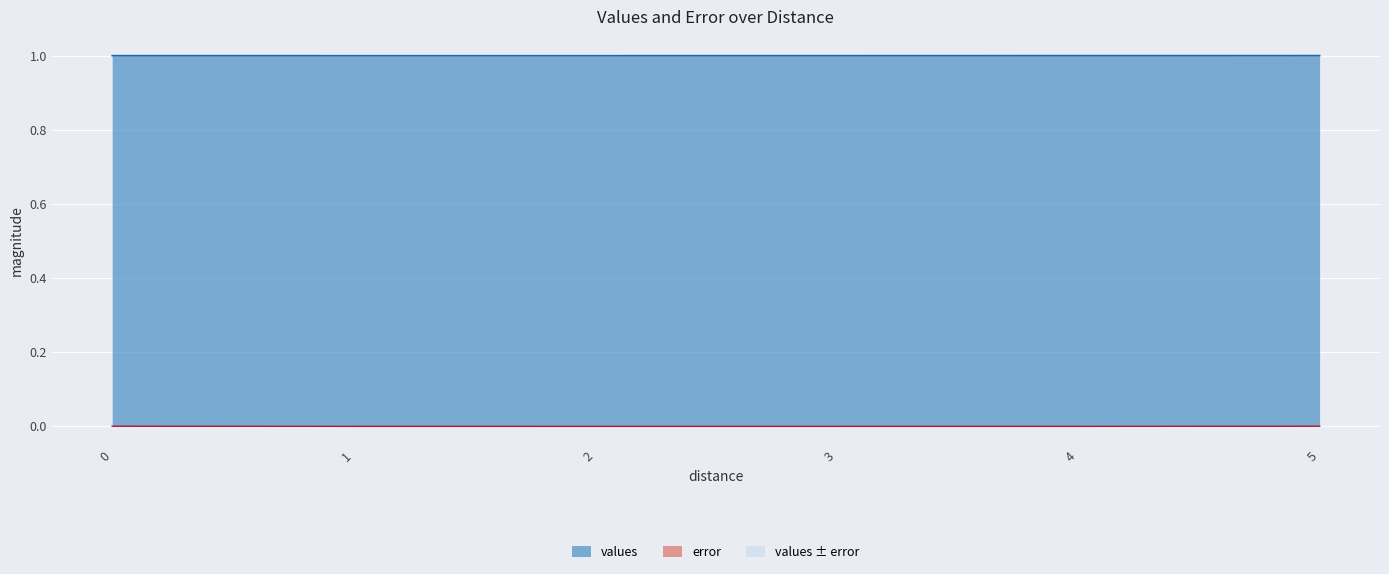

How many values in the values series exceed 1?

3